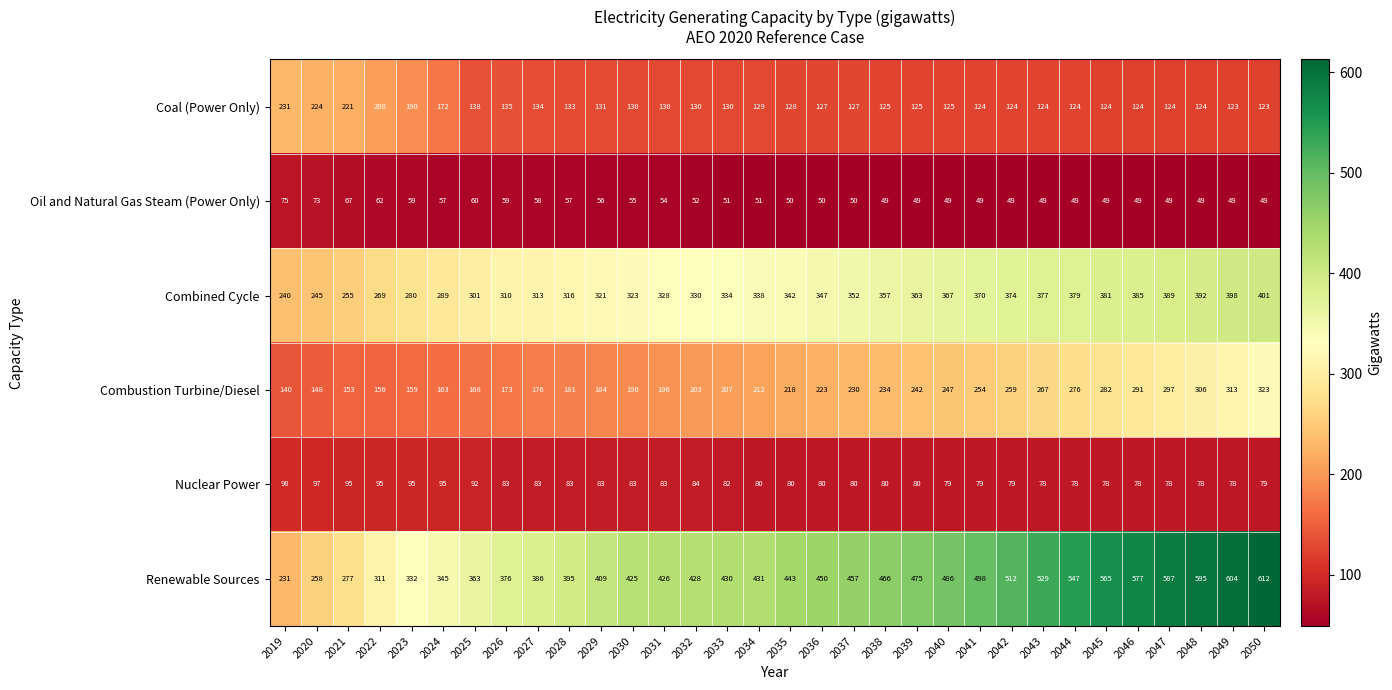

List the series in order of their peak value, lowest first.

Oil and Natural Gas Steam (Power Only), Nuclear Power, Coal (Power Only), Combustion Turbine/Diesel, Combined Cycle, Renewable Sources